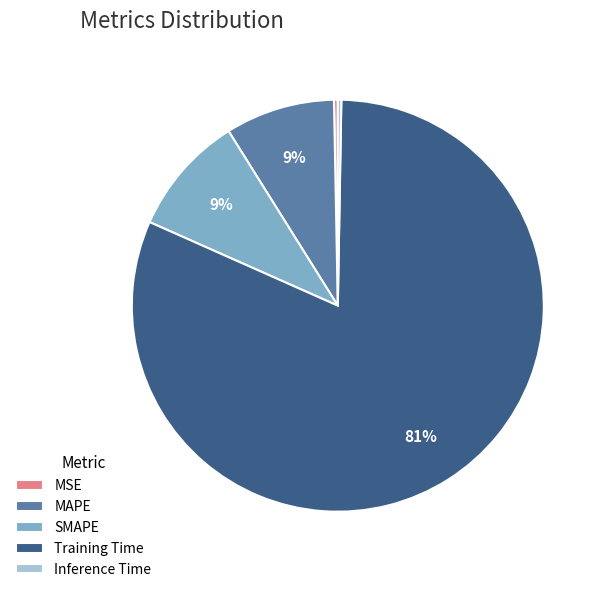

What is the largest slice in the pie chart?

Training Time